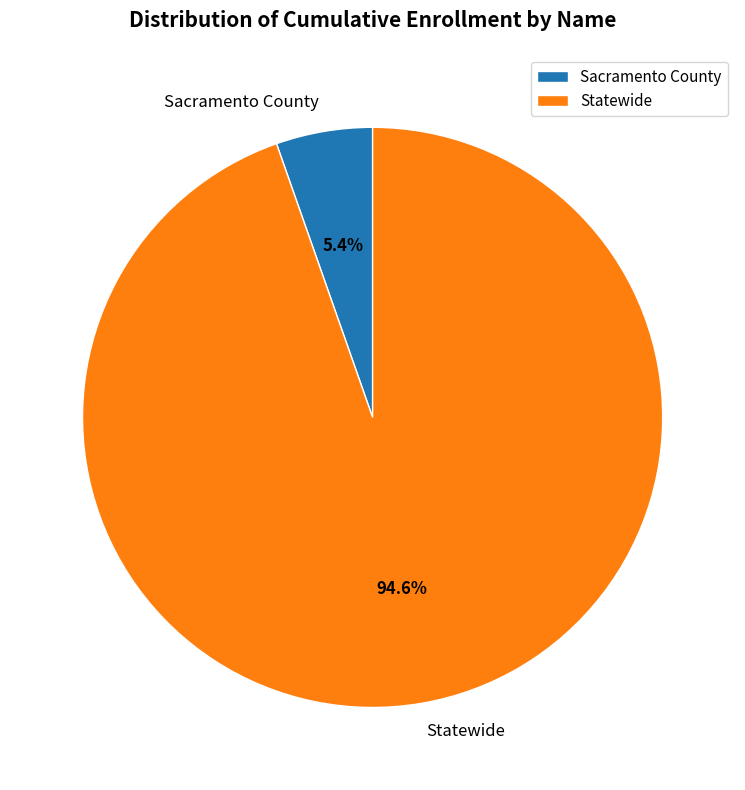

How much of the chart is everything except Statewide?

5.4%